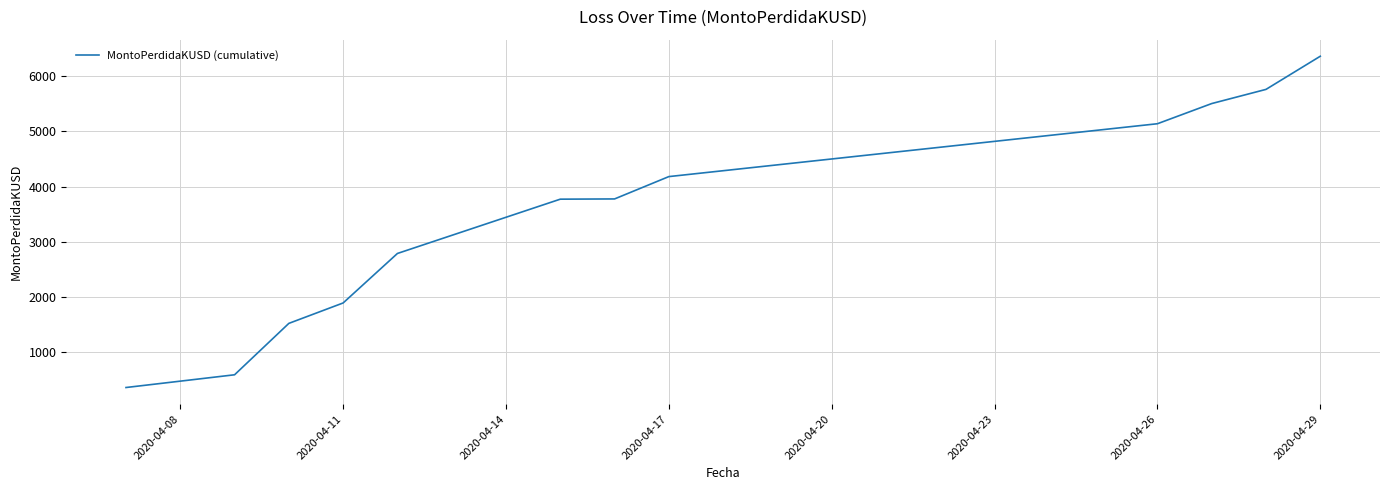

What is the greatest value displayed?

6359.7